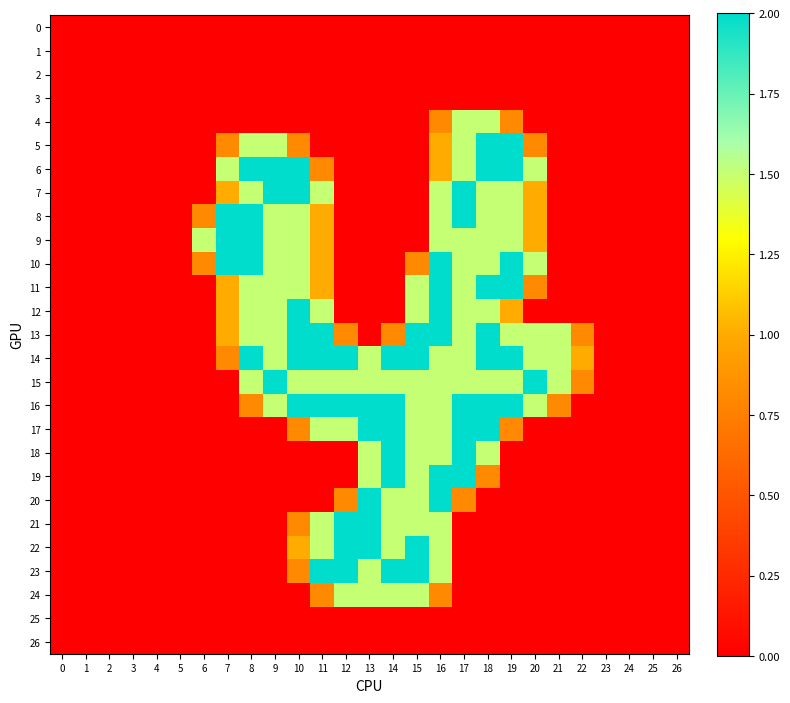

Reading left to right, list all the values displayed in this chart.

0: 0=0.0	1=0.0	2=0.0	3=0.0	4=0.0	5=0.0	6=0.0	7=0.0	8=0.0	9=0.0	10=0.0	11=0.0	12=0.0	13=0.0	14=0.0	15=0.0	16=0.0	17=0.0	18=0.0	19=0.0	20=0.0	21=0.0	22=0.0	23=0.0	24=0.0	25=0.0	26=0.0
1: 0=0.0	1=0.0	2=0.0	3=0.0	4=0.0	5=0.0	6=0.0	7=0.0	8=0.0	9=0.0	10=0.0	11=0.0	12=0.0	13=0.0	14=0.0	15=0.0	16=0.0	17=0.0	18=0.0	19=0.0	20=0.0	21=0.0	22=0.0	23=0.0	24=0.0	25=0.0	26=0.0
2: 0=0.0	1=0.0	2=0.0	3=0.0	4=0.0	5=0.0	6=0.0	7=0.0	8=0.0	9=0.0	10=0.0	11=0.0	12=0.0	13=0.0	14=0.0	15=0.0	16=0.0	17=0.0	18=0.0	19=0.0	20=0.0	21=0.0	22=0.0	23=0.0	24=0.0	25=0.0	26=0.0
3: 0=0.0	1=0.0	2=0.0	3=0.0	4=0.0	5=0.0	6=0.0	7=0.0	8=0.0	9=0.0	10=0.0	11=0.0	12=0.0	13=0.0	14=0.0	15=0.0	16=0.0	17=0.0	18=0.0	19=0.0	20=0.0	21=0.0	22=0.0	23=0.0	24=0.0	25=0.0	26=0.0
4: 0=0.0	1=0.0	2=0.0	3=0.0	4=0.0	5=0.0	6=0.0	7=0.0	8=0.0	9=0.0	10=0.0	11=0.0	12=0.0	13=0.0	14=0.0	15=0.0	16=0.8	17=1.5	18=1.5	19=0.8	20=0.0	21=0.0	22=0.0	23=0.0	24=0.0	25=0.0	26=0.0
5: 0=0.0	1=0.0	2=0.0	3=0.0	4=0.0	5=0.0	6=0.0	7=0.8	8=1.5	9=1.5	10=0.8	11=0.0	12=0.0	13=0.0	14=0.0	15=0.0	16=1.0	17=1.5	18=2.0	19=2.0	20=0.8	21=0.0	22=0.0	23=0.0	24=0.0	25=0.0	26=0.0
6: 0=0.0	1=0.0	2=0.0	3=0.0	4=0.0	5=0.0	6=0.0	7=1.5	8=2.0	9=2.0	10=2.0	11=0.8	12=0.0	13=0.0	14=0.0	15=0.0	16=1.0	17=1.5	18=2.0	19=2.0	20=1.5	21=0.0	22=0.0	23=0.0	24=0.0	25=0.0	26=0.0
7: 0=0.0	1=0.0	2=0.0	3=0.0	4=0.0	5=0.0	6=0.0	7=1.0	8=1.5	9=2.0	10=2.0	11=1.5	12=0.0	13=0.0	14=0.0	15=0.0	16=1.5	17=2.0	18=1.5	19=1.5	20=1.0	21=0.0	22=0.0	23=0.0	24=0.0	25=0.0	26=0.0
8: 0=0.0	1=0.0	2=0.0	3=0.0	4=0.0	5=0.0	6=0.8	7=2.0	8=2.0	9=1.5	10=1.5	11=1.0	12=0.0	13=0.0	14=0.0	15=0.0	16=1.5	17=2.0	18=1.5	19=1.5	20=1.0	21=0.0	22=0.0	23=0.0	24=0.0	25=0.0	26=0.0
9: 0=0.0	1=0.0	2=0.0	3=0.0	4=0.0	5=0.0	6=1.5	7=2.0	8=2.0	9=1.5	10=1.5	11=1.0	12=0.0	13=0.0	14=0.0	15=0.0	16=1.5	17=1.5	18=1.5	19=1.5	20=1.0	21=0.0	22=0.0	23=0.0	24=0.0	25=0.0	26=0.0
10: 0=0.0	1=0.0	2=0.0	3=0.0	4=0.0	5=0.0	6=0.8	7=2.0	8=2.0	9=1.5	10=1.5	11=1.0	12=0.0	13=0.0	14=0.0	15=0.8	16=2.0	17=1.5	18=1.5	19=2.0	20=1.5	21=0.0	22=0.0	23=0.0	24=0.0	25=0.0	26=0.0
11: 0=0.0	1=0.0	2=0.0	3=0.0	4=0.0	5=0.0	6=0.0	7=1.0	8=1.5	9=1.5	10=1.5	11=1.0	12=0.0	13=0.0	14=0.0	15=1.5	16=2.0	17=1.5	18=2.0	19=2.0	20=0.8	21=0.0	22=0.0	23=0.0	24=0.0	25=0.0	26=0.0
12: 0=0.0	1=0.0	2=0.0	3=0.0	4=0.0	5=0.0	6=0.0	7=1.0	8=1.5	9=1.5	10=2.0	11=1.5	12=0.0	13=0.0	14=0.0	15=1.5	16=2.0	17=1.5	18=1.5	19=1.0	20=0.0	21=0.0	22=0.0	23=0.0	24=0.0	25=0.0	26=0.0
13: 0=0.0	1=0.0	2=0.0	3=0.0	4=0.0	5=0.0	6=0.0	7=1.0	8=1.5	9=1.5	10=2.0	11=2.0	12=0.8	13=0.0	14=0.8	15=2.0	16=2.0	17=1.5	18=2.0	19=1.5	20=1.5	21=1.5	22=0.8	23=0.0	24=0.0	25=0.0	26=0.0
14: 0=0.0	1=0.0	2=0.0	3=0.0	4=0.0	5=0.0	6=0.0	7=0.8	8=2.0	9=1.5	10=2.0	11=2.0	12=2.0	13=1.5	14=2.0	15=2.0	16=1.5	17=1.5	18=2.0	19=2.0	20=1.5	21=1.5	22=1.0	23=0.0	24=0.0	25=0.0	26=0.0
15: 0=0.0	1=0.0	2=0.0	3=0.0	4=0.0	5=0.0	6=0.0	7=0.0	8=1.5	9=2.0	10=1.5	11=1.5	12=1.5	13=1.5	14=1.5	15=1.5	16=1.5	17=1.5	18=1.5	19=1.5	20=2.0	21=1.5	22=0.8	23=0.0	24=0.0	25=0.0	26=0.0
16: 0=0.0	1=0.0	2=0.0	3=0.0	4=0.0	5=0.0	6=0.0	7=0.0	8=0.8	9=1.5	10=2.0	11=2.0	12=2.0	13=2.0	14=2.0	15=1.5	16=1.5	17=2.0	18=2.0	19=2.0	20=1.5	21=0.8	22=0.0	23=0.0	24=0.0	25=0.0	26=0.0
17: 0=0.0	1=0.0	2=0.0	3=0.0	4=0.0	5=0.0	6=0.0	7=0.0	8=0.0	9=0.0	10=0.8	11=1.5	12=1.5	13=2.0	14=2.0	15=1.5	16=1.5	17=2.0	18=2.0	19=0.8	20=0.0	21=0.0	22=0.0	23=0.0	24=0.0	25=0.0	26=0.0
18: 0=0.0	1=0.0	2=0.0	3=0.0	4=0.0	5=0.0	6=0.0	7=0.0	8=0.0	9=0.0	10=0.0	11=0.0	12=0.0	13=1.5	14=2.0	15=1.5	16=1.5	17=2.0	18=1.5	19=0.0	20=0.0	21=0.0	22=0.0	23=0.0	24=0.0	25=0.0	26=0.0
19: 0=0.0	1=0.0	2=0.0	3=0.0	4=0.0	5=0.0	6=0.0	7=0.0	8=0.0	9=0.0	10=0.0	11=0.0	12=0.0	13=1.5	14=2.0	15=1.5	16=2.0	17=2.0	18=0.8	19=0.0	20=0.0	21=0.0	22=0.0	23=0.0	24=0.0	25=0.0	26=0.0
20: 0=0.0	1=0.0	2=0.0	3=0.0	4=0.0	5=0.0	6=0.0	7=0.0	8=0.0	9=0.0	10=0.0	11=0.0	12=0.8	13=2.0	14=1.5	15=1.5	16=2.0	17=0.8	18=0.0	19=0.0	20=0.0	21=0.0	22=0.0	23=0.0	24=0.0	25=0.0	26=0.0
21: 0=0.0	1=0.0	2=0.0	3=0.0	4=0.0	5=0.0	6=0.0	7=0.0	8=0.0	9=0.0	10=0.8	11=1.5	12=2.0	13=2.0	14=1.5	15=1.5	16=1.5	17=0.0	18=0.0	19=0.0	20=0.0	21=0.0	22=0.0	23=0.0	24=0.0	25=0.0	26=0.0
22: 0=0.0	1=0.0	2=0.0	3=0.0	4=0.0	5=0.0	6=0.0	7=0.0	8=0.0	9=0.0	10=1.0	11=1.5	12=2.0	13=2.0	14=1.5	15=2.0	16=1.5	17=0.0	18=0.0	19=0.0	20=0.0	21=0.0	22=0.0	23=0.0	24=0.0	25=0.0	26=0.0
23: 0=0.0	1=0.0	2=0.0	3=0.0	4=0.0	5=0.0	6=0.0	7=0.0	8=0.0	9=0.0	10=0.8	11=2.0	12=2.0	13=1.5	14=2.0	15=2.0	16=1.5	17=0.0	18=0.0	19=0.0	20=0.0	21=0.0	22=0.0	23=0.0	24=0.0	25=0.0	26=0.0
24: 0=0.0	1=0.0	2=0.0	3=0.0	4=0.0	5=0.0	6=0.0	7=0.0	8=0.0	9=0.0	10=0.0	11=0.8	12=1.5	13=1.5	14=1.5	15=1.5	16=0.8	17=0.0	18=0.0	19=0.0	20=0.0	21=0.0	22=0.0	23=0.0	24=0.0	25=0.0	26=0.0
25: 0=0.0	1=0.0	2=0.0	3=0.0	4=0.0	5=0.0	6=0.0	7=0.0	8=0.0	9=0.0	10=0.0	11=0.0	12=0.0	13=0.0	14=0.0	15=0.0	16=0.0	17=0.0	18=0.0	19=0.0	20=0.0	21=0.0	22=0.0	23=0.0	24=0.0	25=0.0	26=0.0
26: 0=0.0	1=0.0	2=0.0	3=0.0	4=0.0	5=0.0	6=0.0	7=0.0	8=0.0	9=0.0	10=0.0	11=0.0	12=0.0	13=0.0	14=0.0	15=0.0	16=0.0	17=0.0	18=0.0	19=0.0	20=0.0	21=0.0	22=0.0	23=0.0	24=0.0	25=0.0	26=0.0